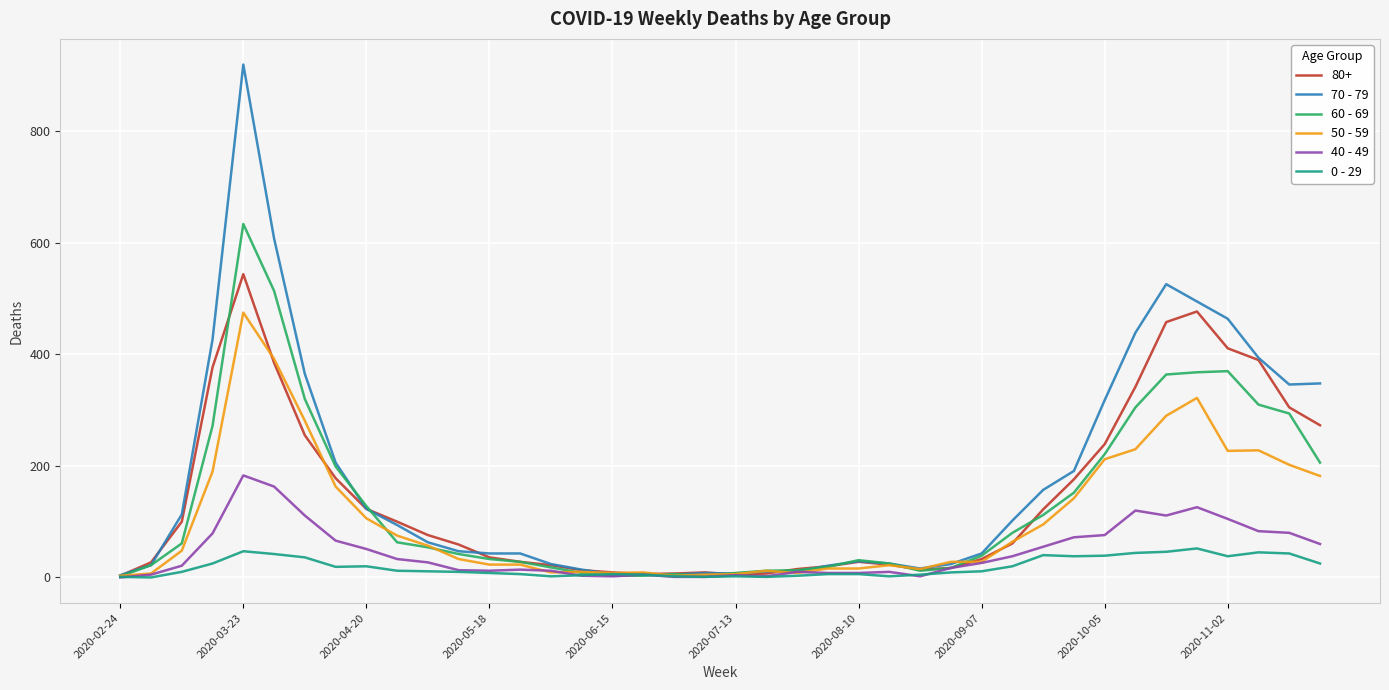

What is the average value of the 40 - 49 series?

45